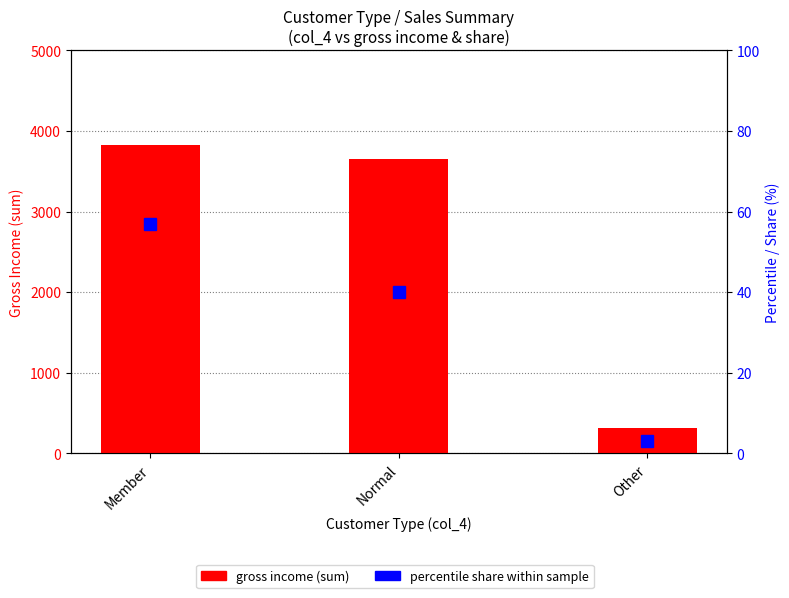

The value of gross income (sum) at Member is 3821.4. True or false?

True